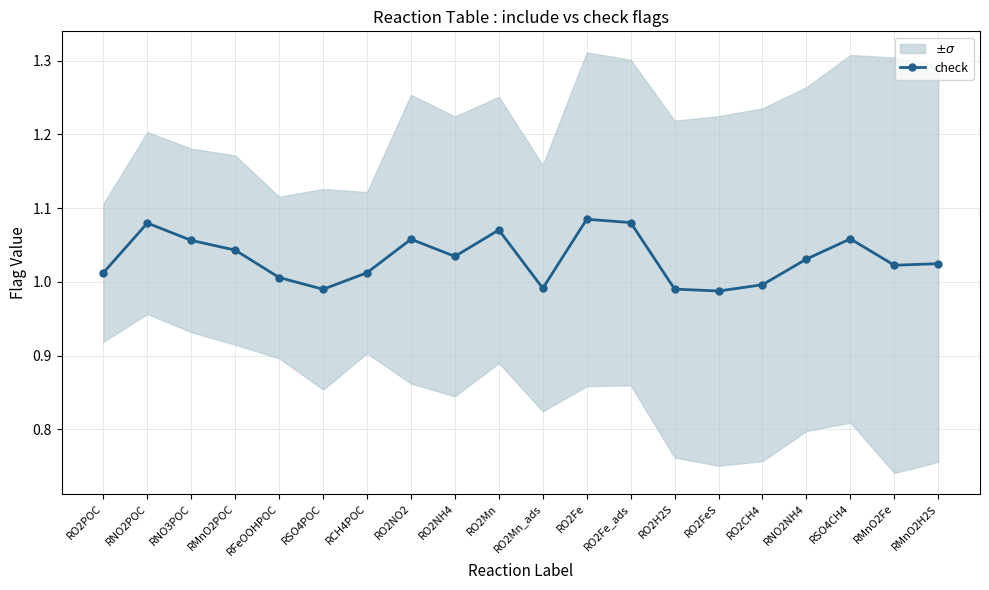

List the labels in order of value, largest first.

RO2Fe, RO2Fe_ads, RNO2POC, RO2Mn, RSO4CH4, RO2NO2, RNO3POC, RMnO2POC, RO2NH4, RNO2NH4, RMnO2H2S, RMnO2Fe, RCH4POC, RO2POC, RFeOOHPOC, RO2CH4, RO2Mn_ads, RO2H2S, RSO4POC, RO2FeS